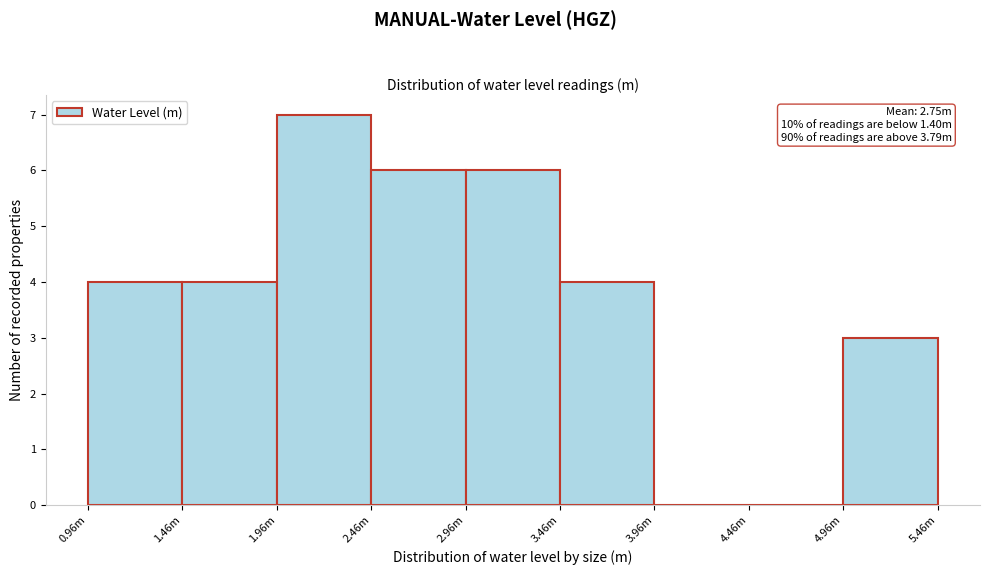

Reading right to left, what are all the values shown in this chart?

4.96m=3	4.46m=0	3.96m=0	3.46m=4	2.96m=6	2.46m=6	1.96m=7	1.46m=4	0.96m=4